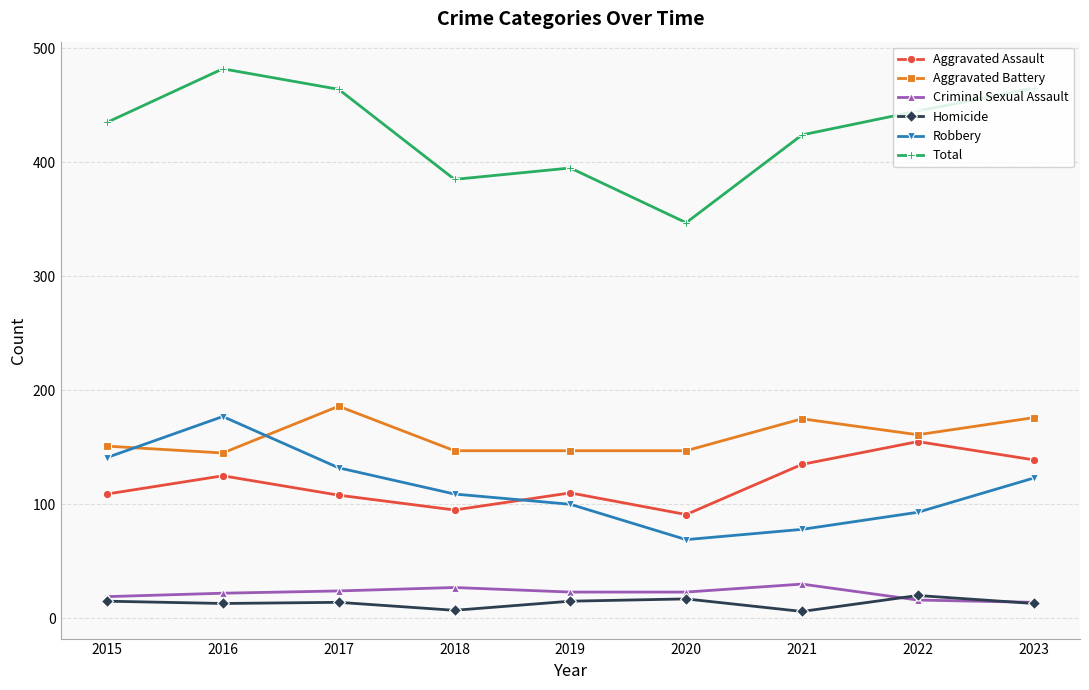

The value of Aggravated Battery at 2022 is 161. True or false?

True